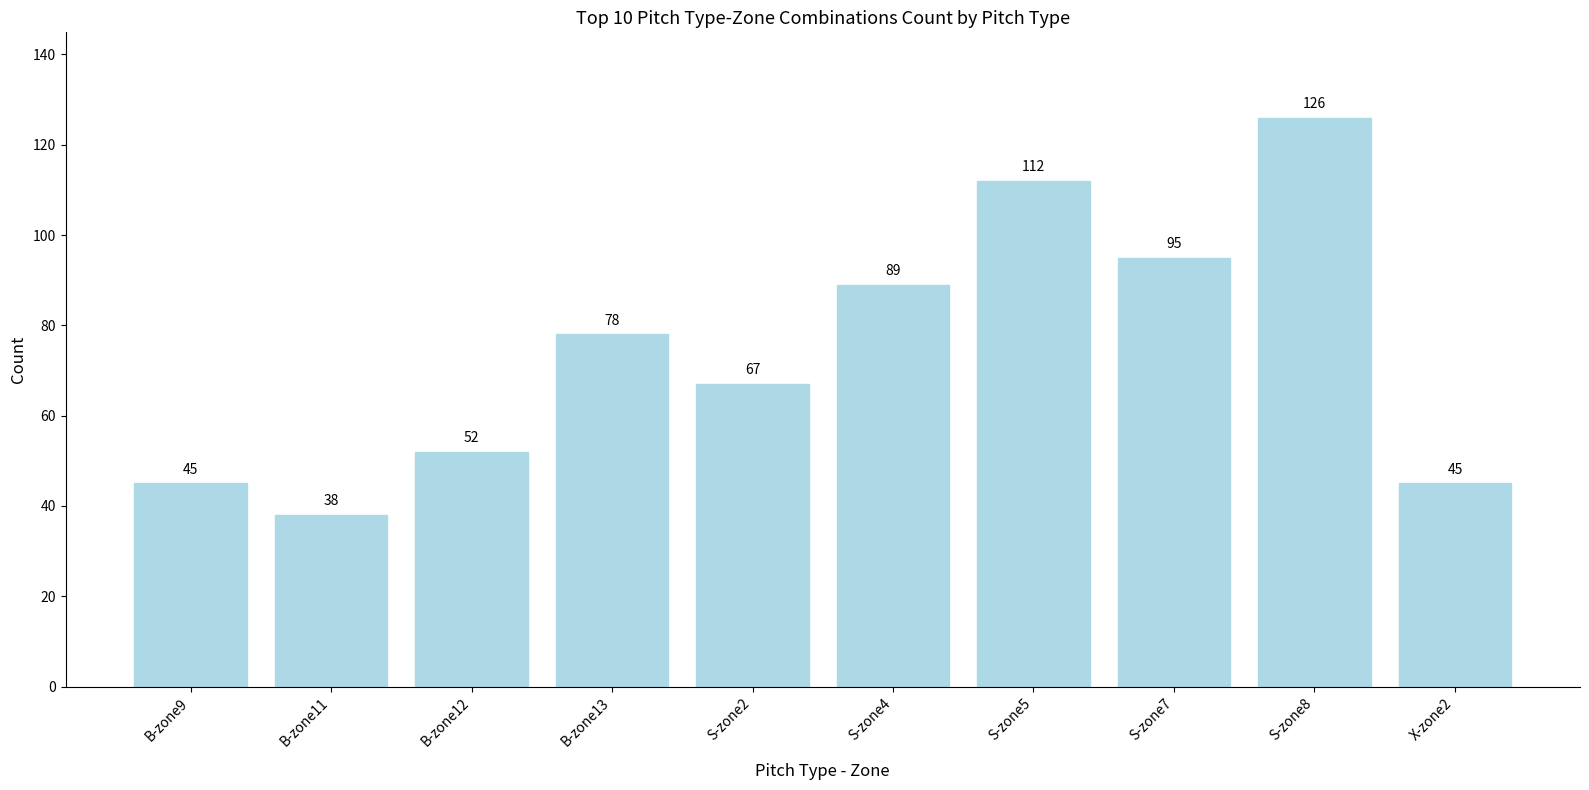

Is it true that the value at B-zone13 is 78?

True